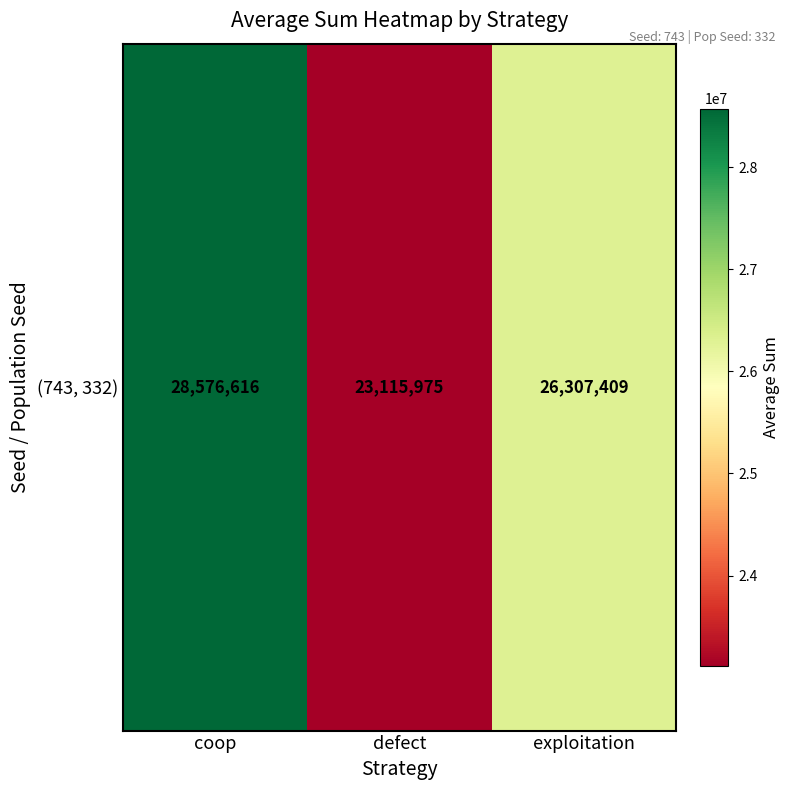

Between defect and exploitation, which is larger?

exploitation